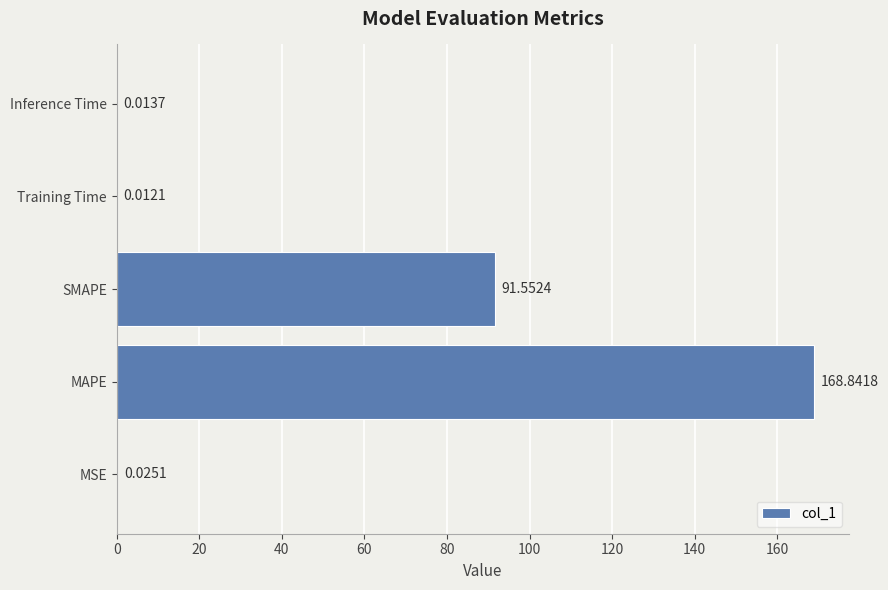

Which label corresponds to the largest value in the chart?

MAPE